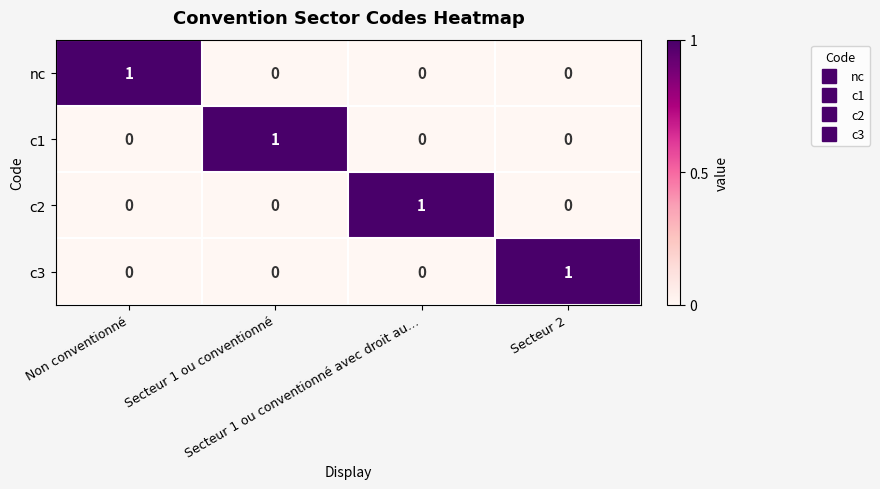

At how many categories does at least one series exceed 0?

4